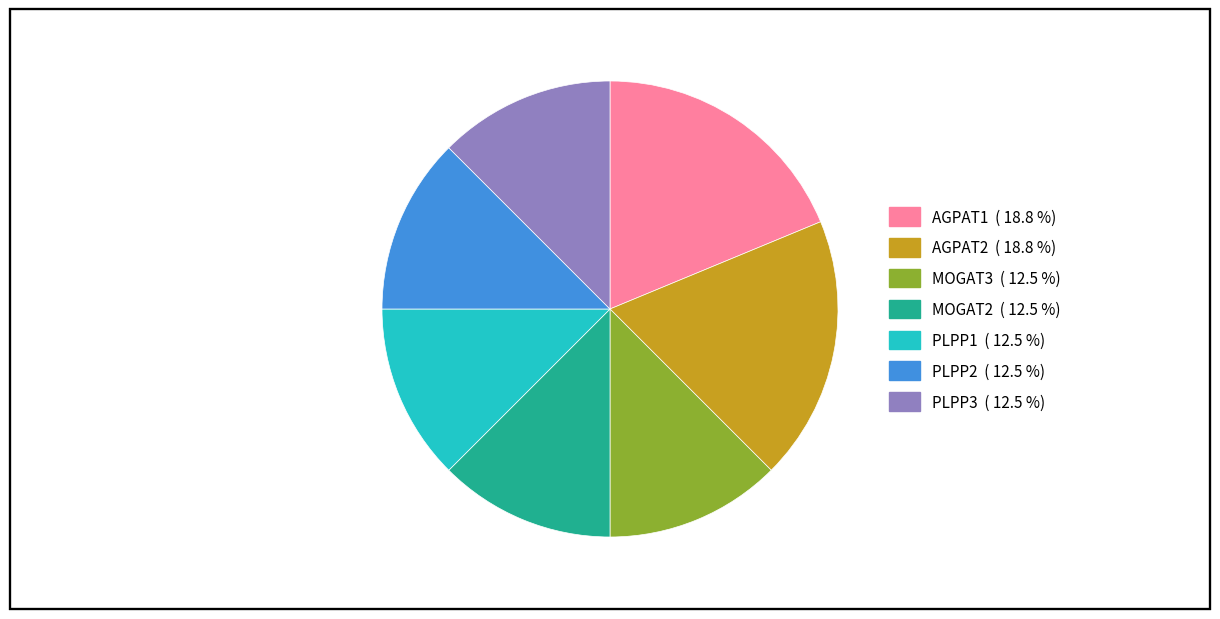

What is the ratio of the value at MOGAT2 to the value at PLPP3?

1.0